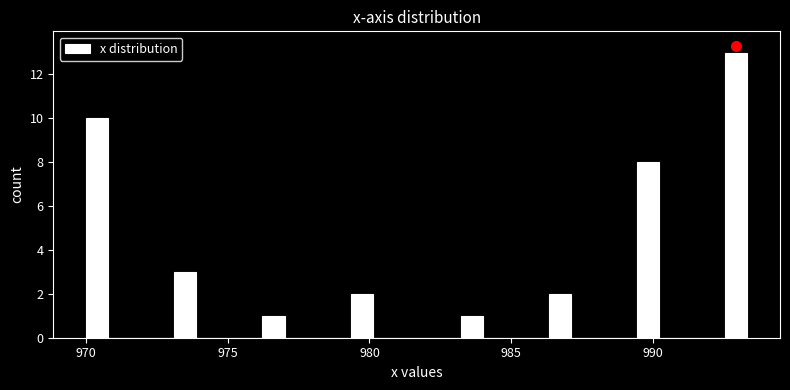

Around what value on the x-axis is the tallest bar? Give the approximate position of its centre, as read against the axis.

993.0